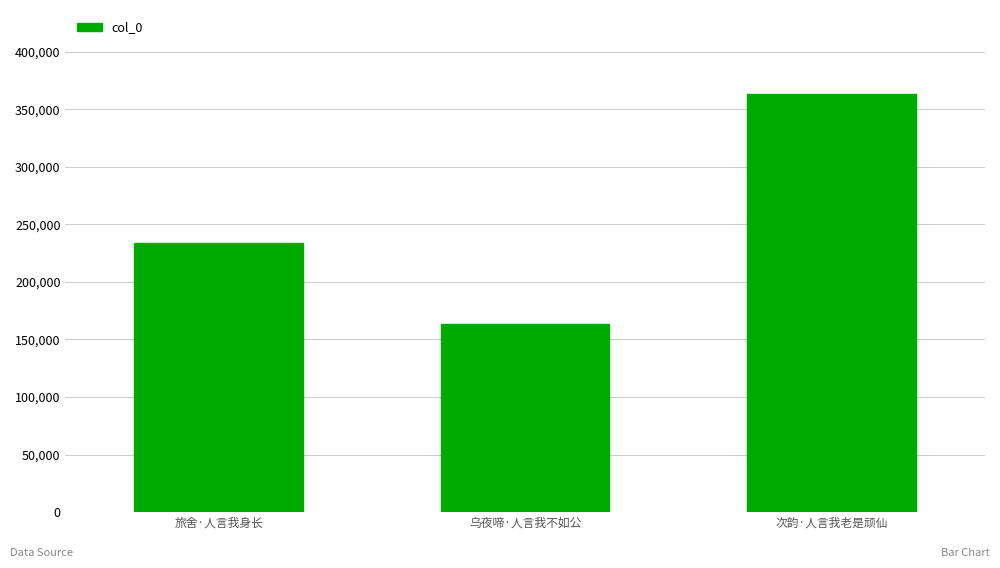

What is the label of the 1st bar from the right?

次韵·人言我老是顽仙